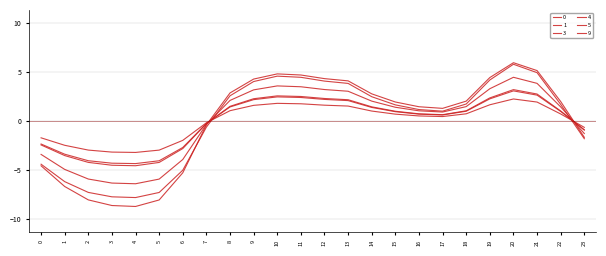

At which label does 9 reach its minimum?

4